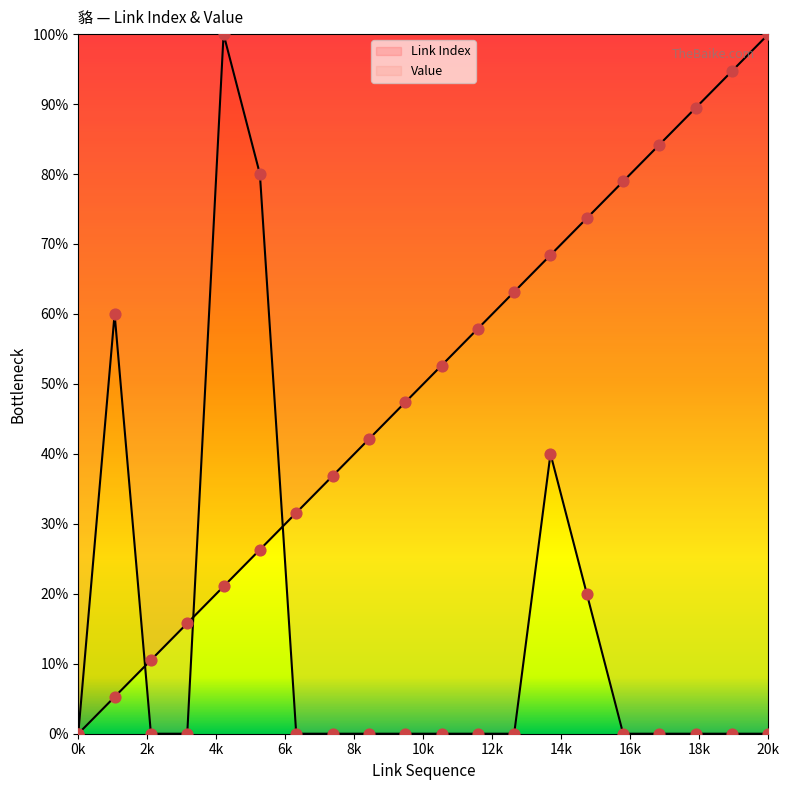

Which series contains the lowest Y value?

Link Index